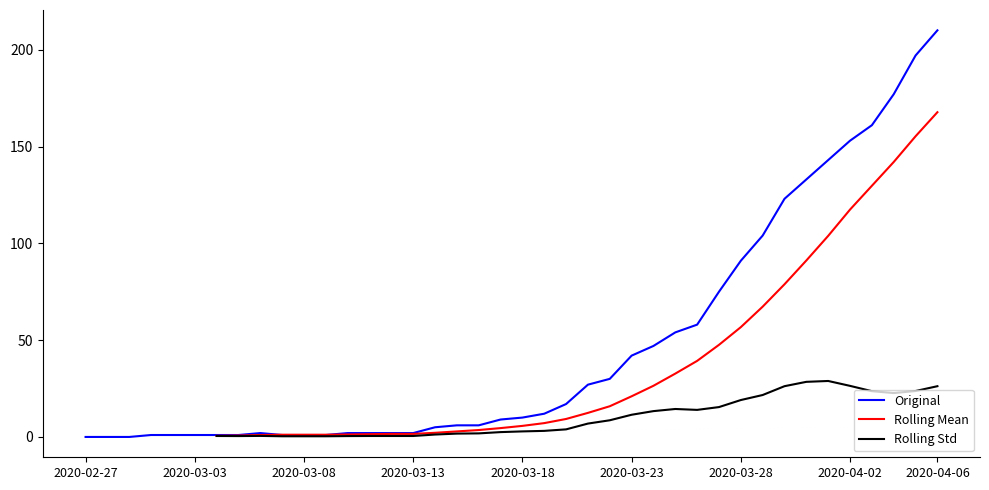

What is the maximum value for Rolling Mean?

167.7